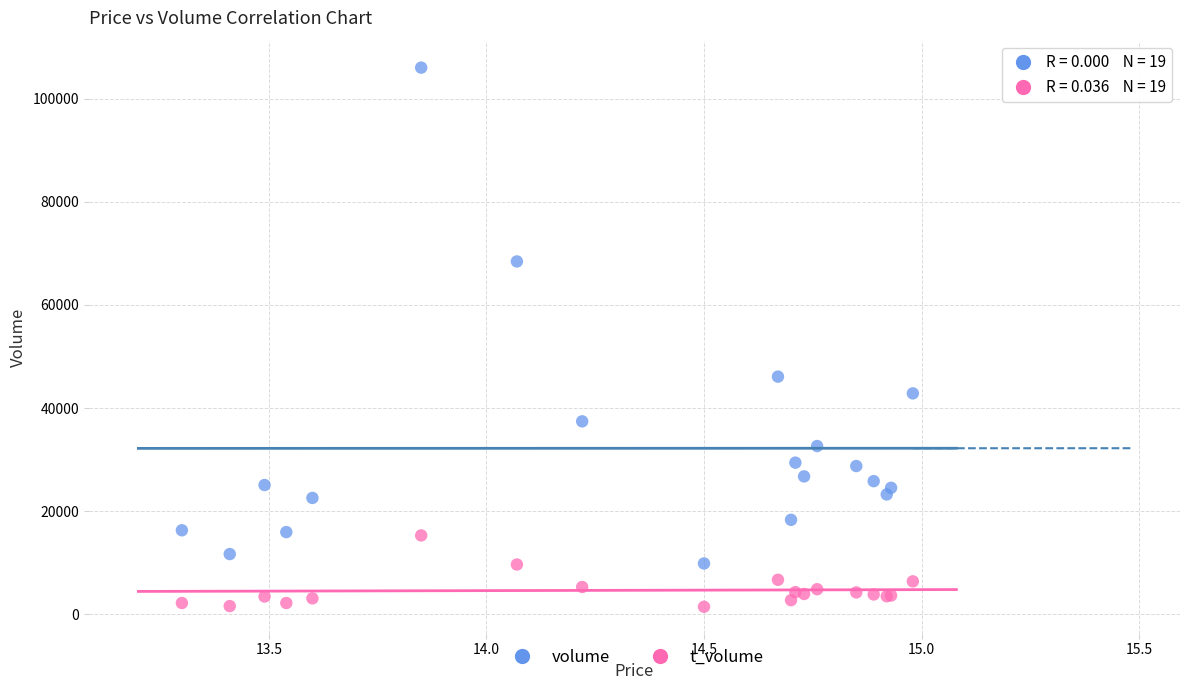

In the volume series, what Y value is closest to 57942?

68441